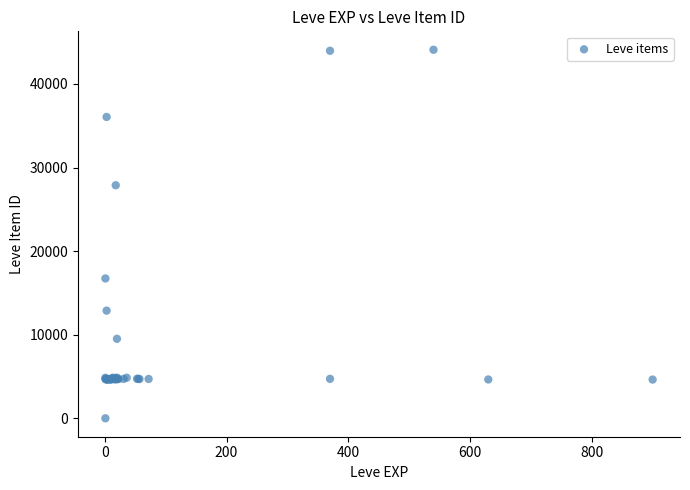

What Y value in the scatter plot is closest to 22050?

16734